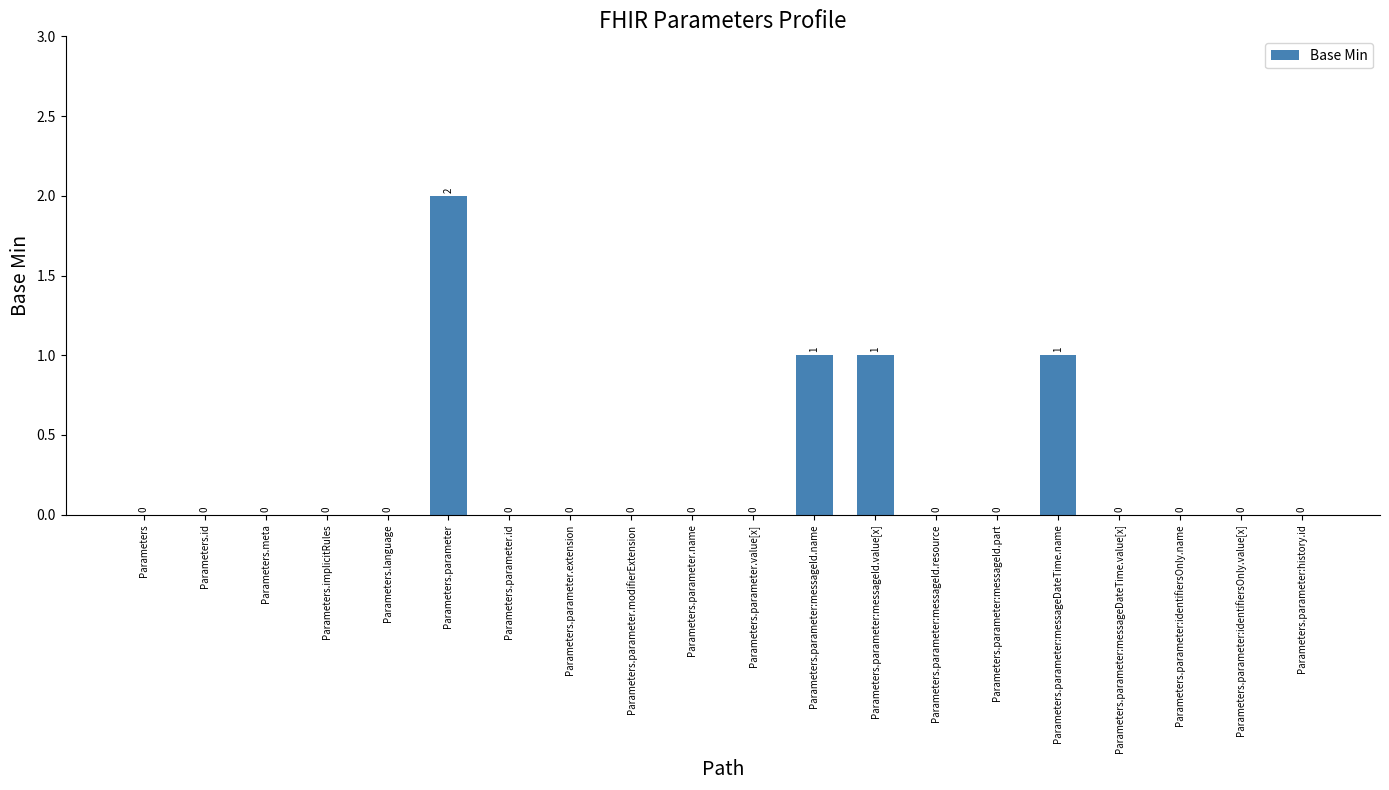

Reading left to right, extract all data points from this chart.

0	0	0	0	0	2	0	0	0	0	0	1	1	0	0	1	0	0	0	0